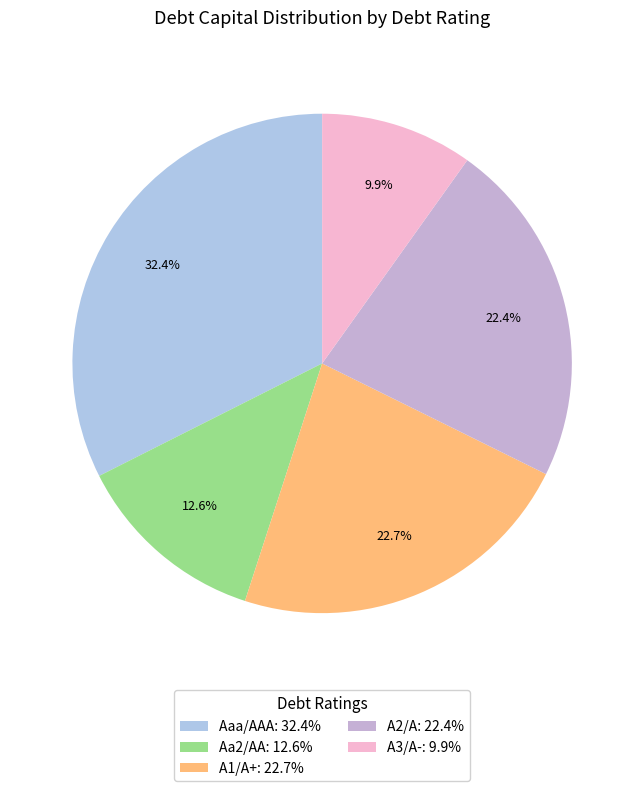

How many segments does this pie chart have?

5